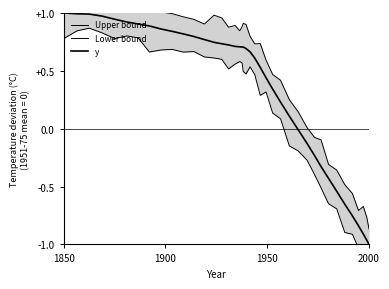

True or false: Lower bound and Upper bound cross at least once.

False